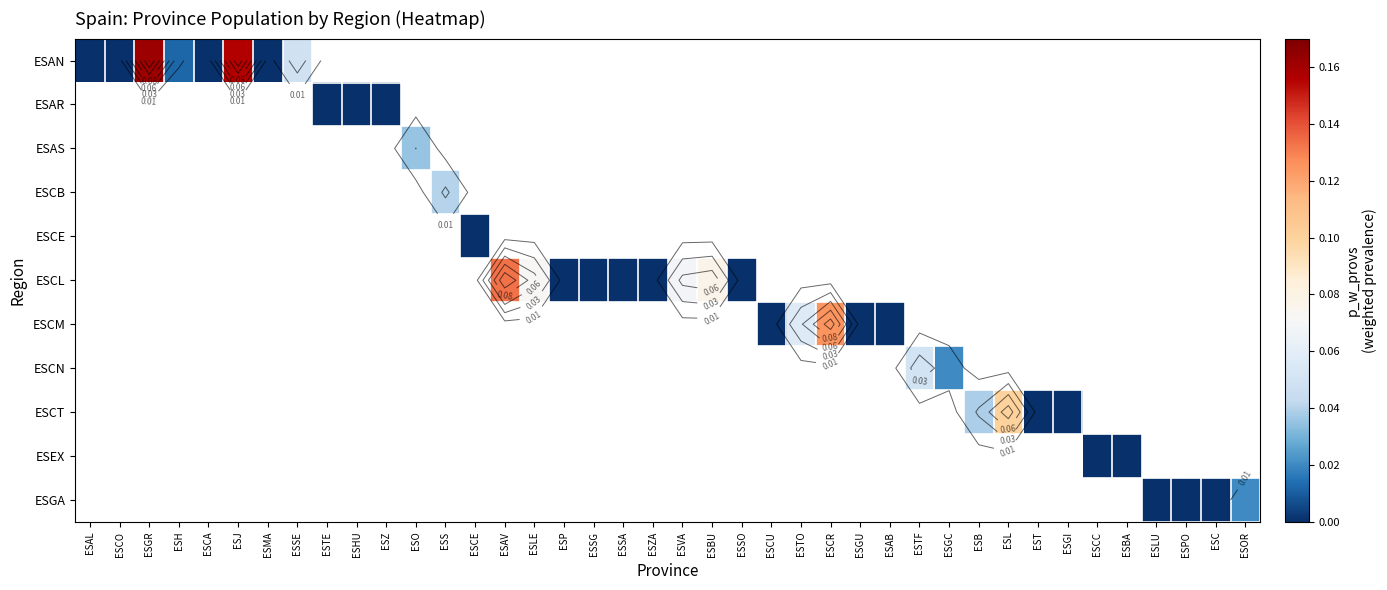

Which label corresponds to the smallest value in the chart?

ESAL